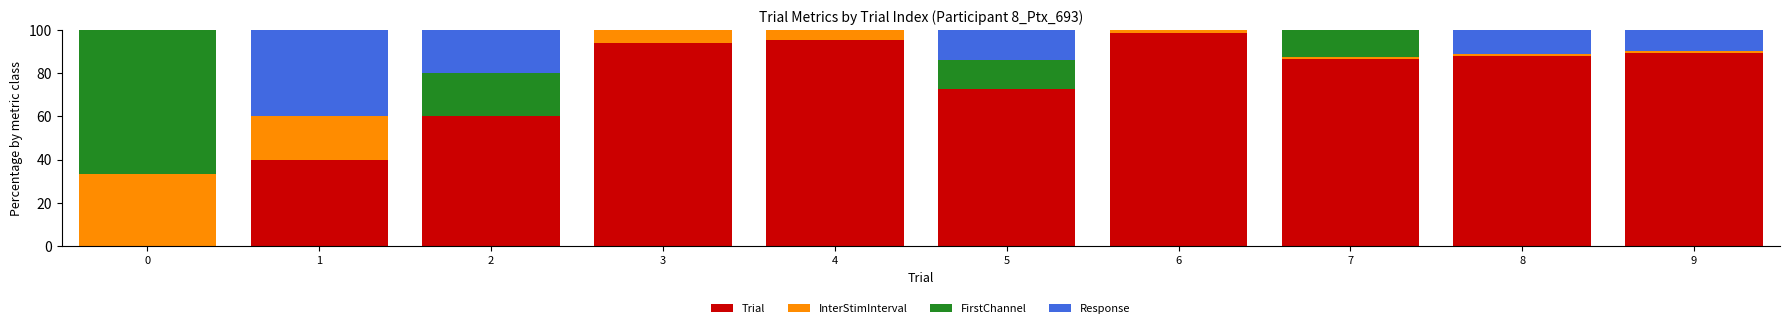

How many series are shown in this chart?

4